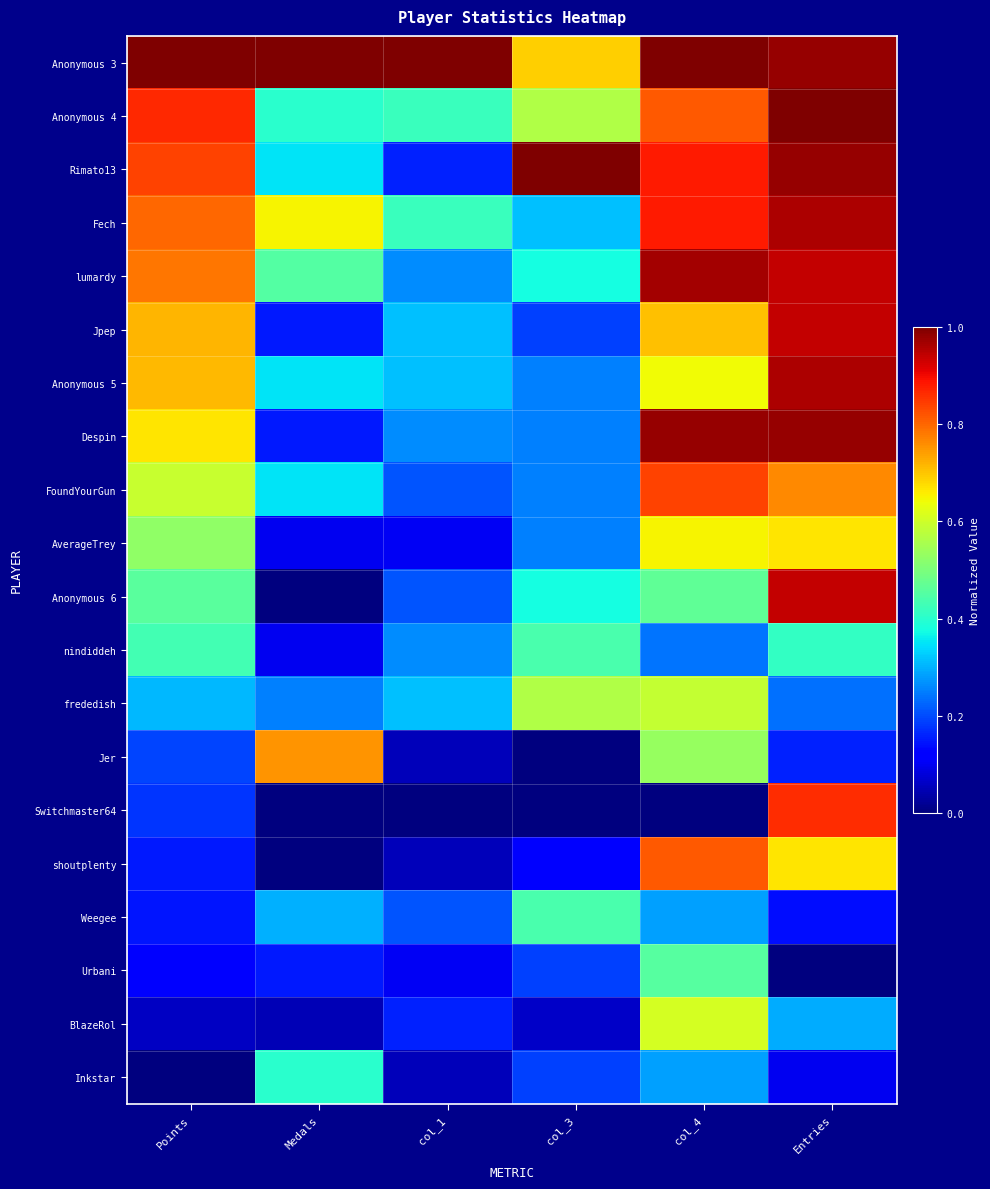

Which has a higher value, Medals or col_1?

Medals